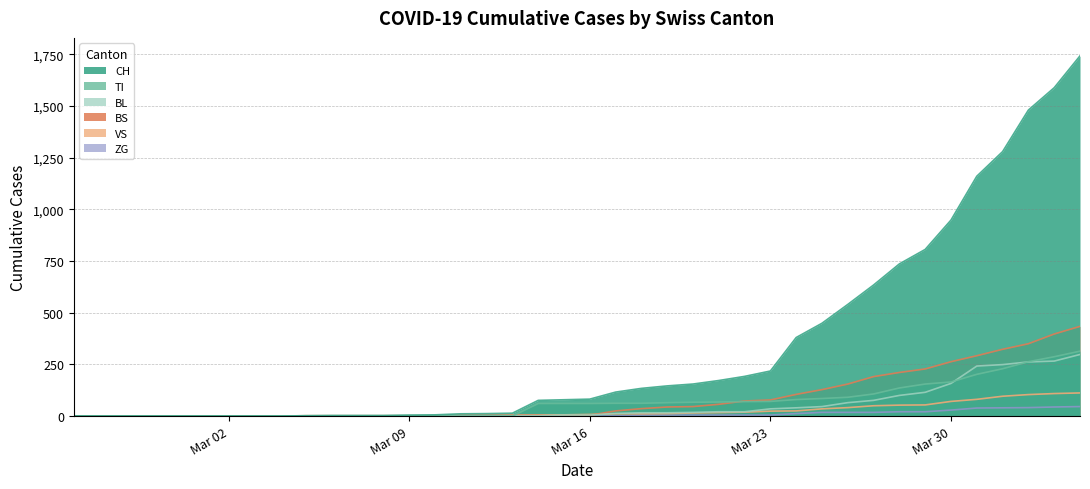

How many lines are shown in the chart?

6